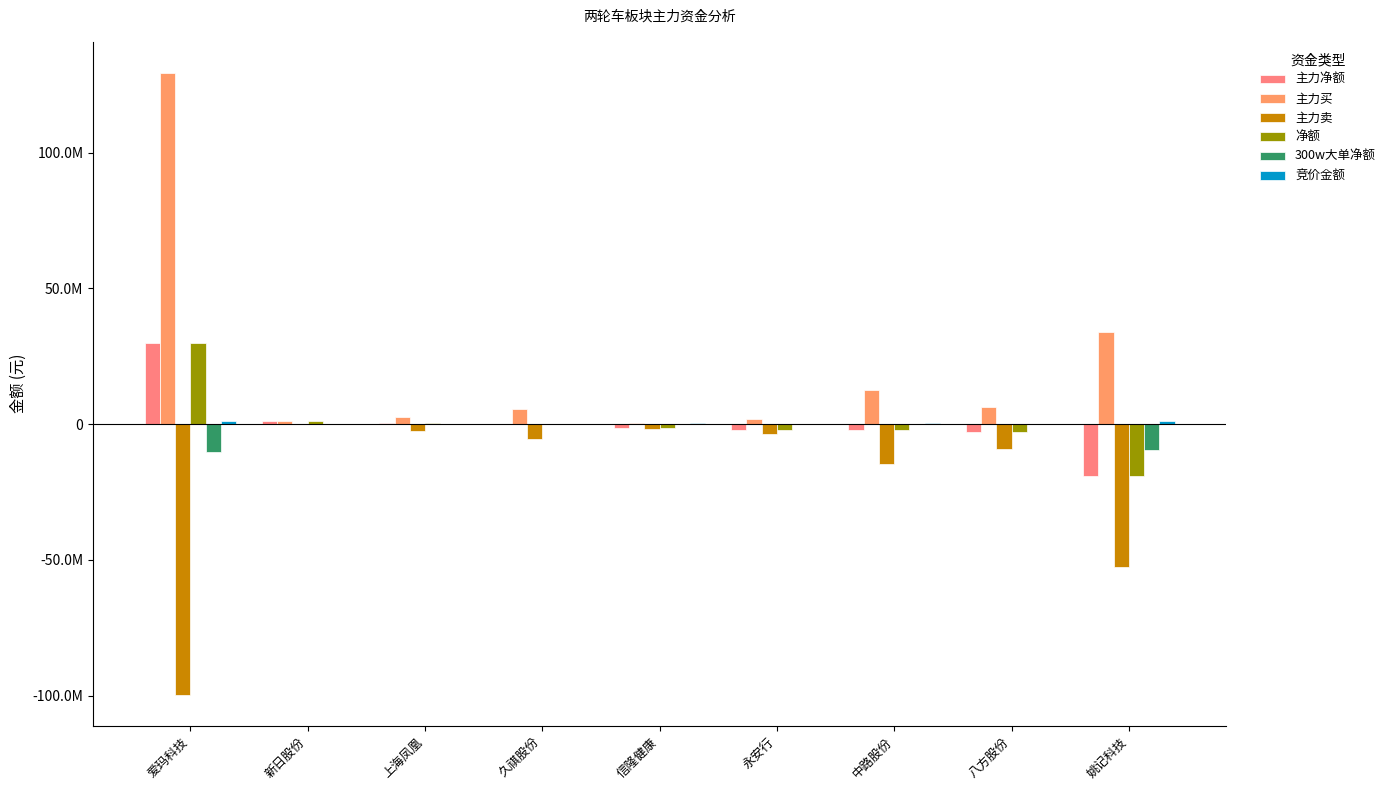

Reading right to left, transcribe all the data shown in this chart.

主力净额: -18936190	-2915213	-2092966	-2024680	-1444050	211702	254898	1162249	29732609
主力买: 33807765	6405436	12672657	1727076	427500	5575954	2673837	1162249	129378086
主力卖: -52743955	-9320649	-14765623	-3751756	-1871550	-5364252	-2418939	0	-99645477
净额: -18936190	-2915213	-2092966	-2024680	-1444050	211702	254898	1162249	29732609
300w大单净额: -9646710	0	0	0	0	0	0	0	-10129996
竞价金额: 1134144	51200	278870	197336	254398	69615	60840	44148	1328415